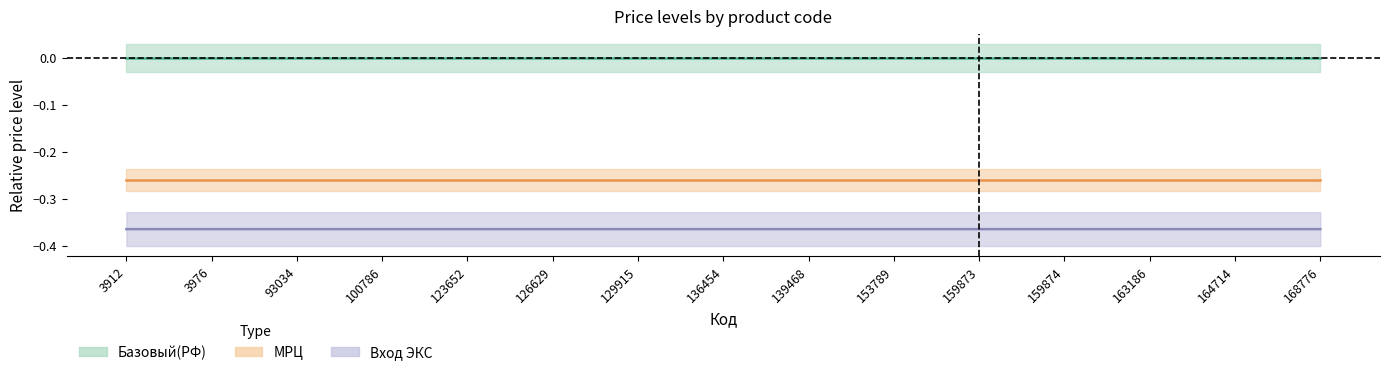

True or false: МРЦ and Базовый(РФ) cross at least once.

False